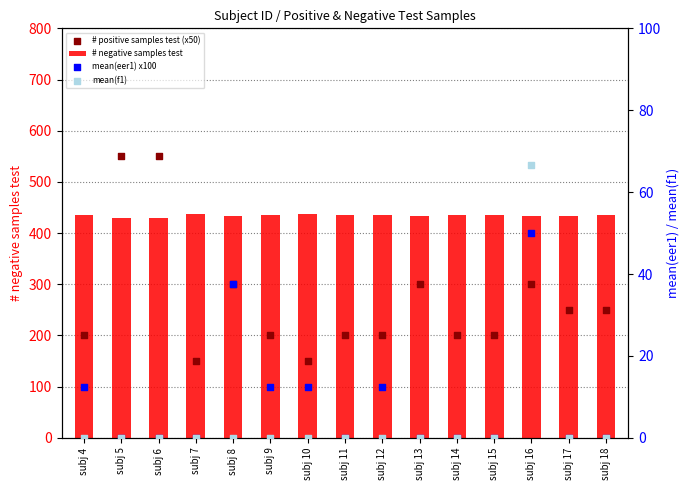

Which series has the largest Y range (max minus min)?

# positive samples test (x50)